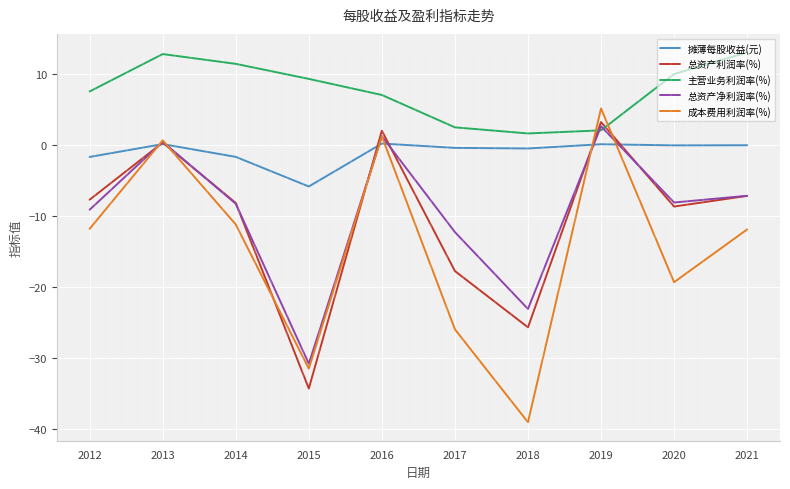

How many lines are shown in the chart?

5